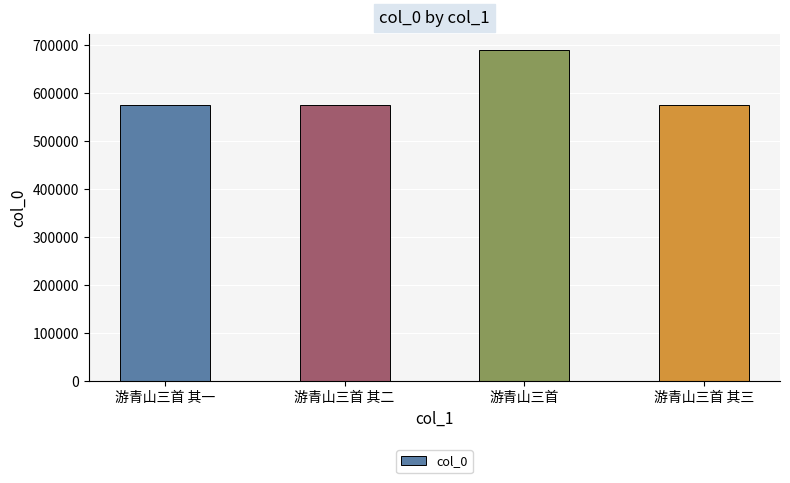

How many values are below 575643?

2